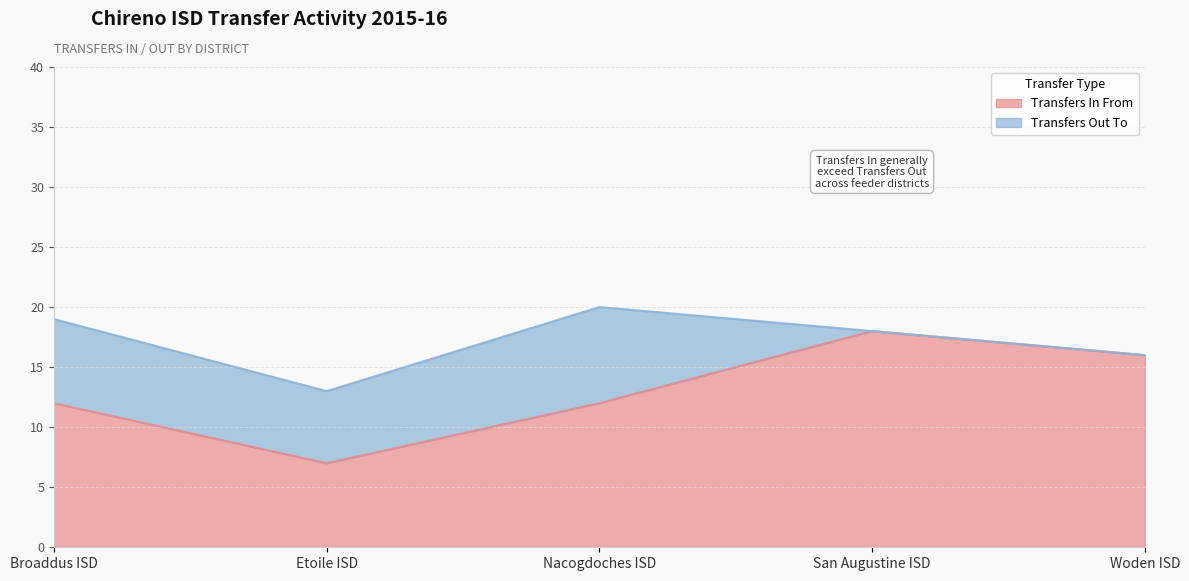

At which category does the data reach its first local valley?

Etoile ISD